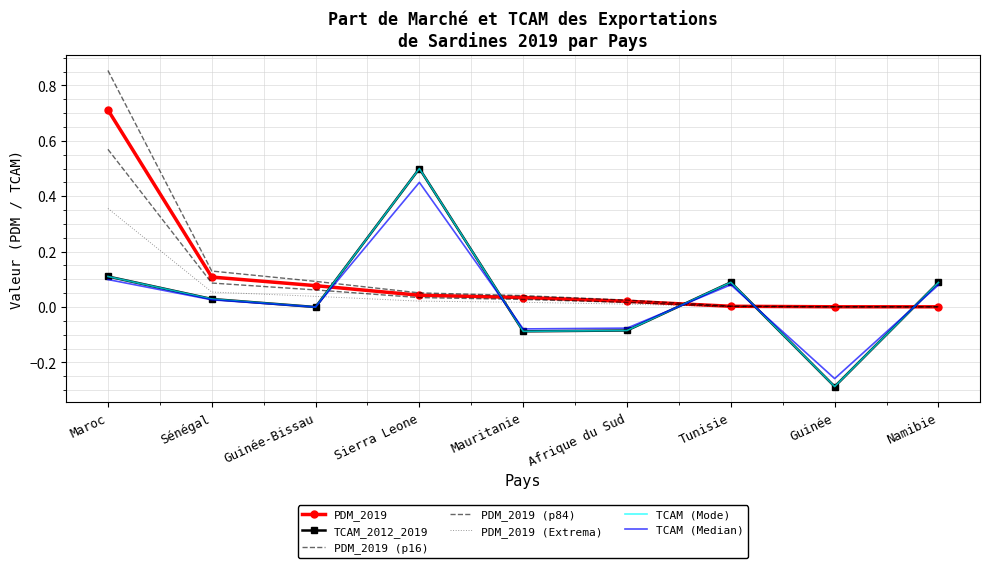

Between Sierra Leone and Tunisie, which is larger?

Sierra Leone